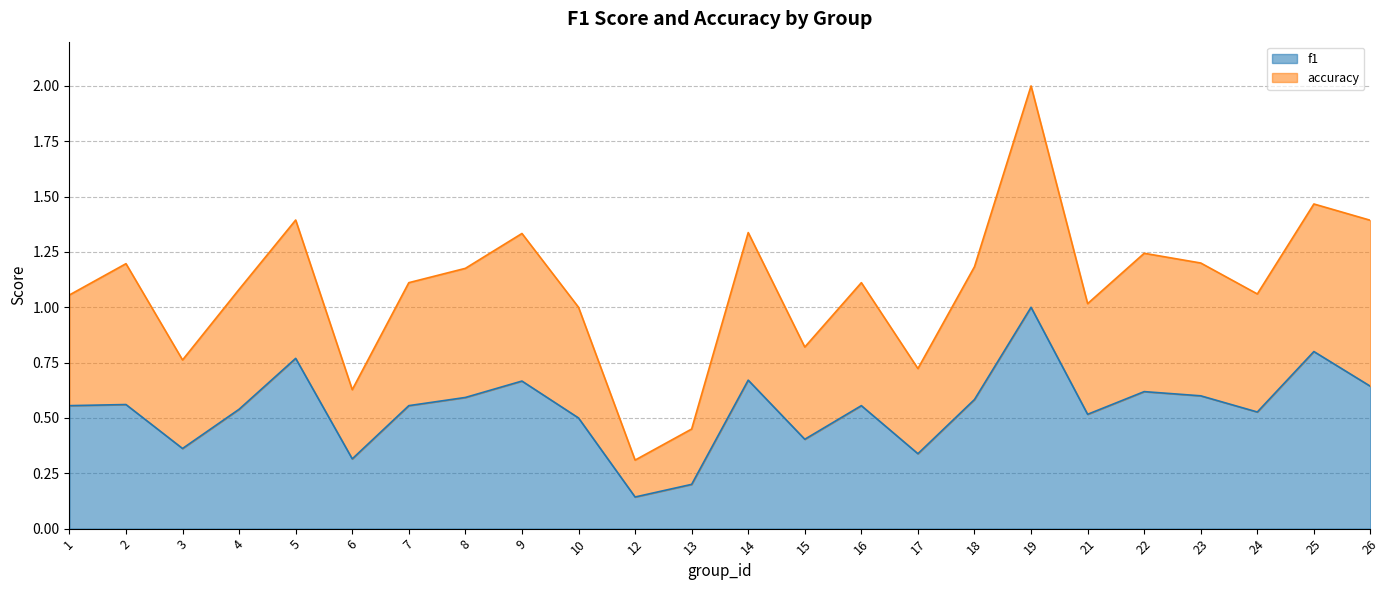

Rank the series at 13 from highest to lowest value.

accuracy, f1